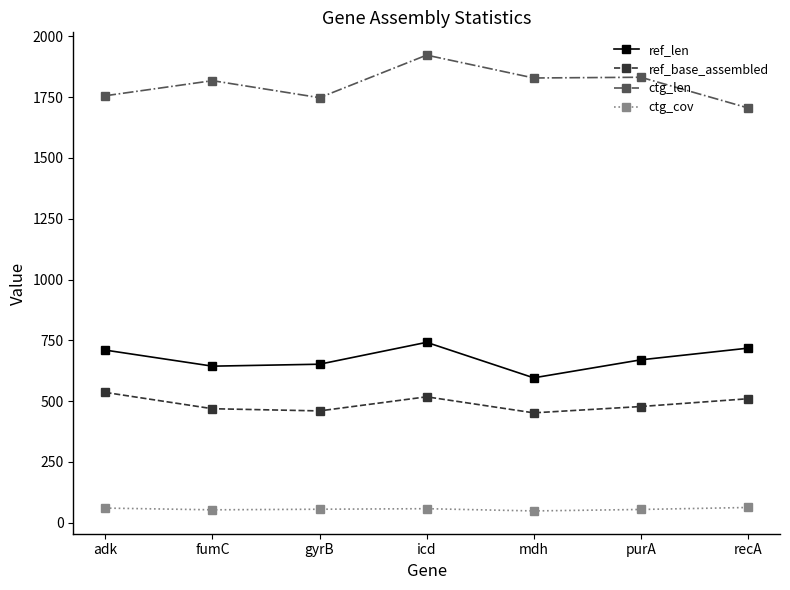

How many lines are shown in the chart?

4